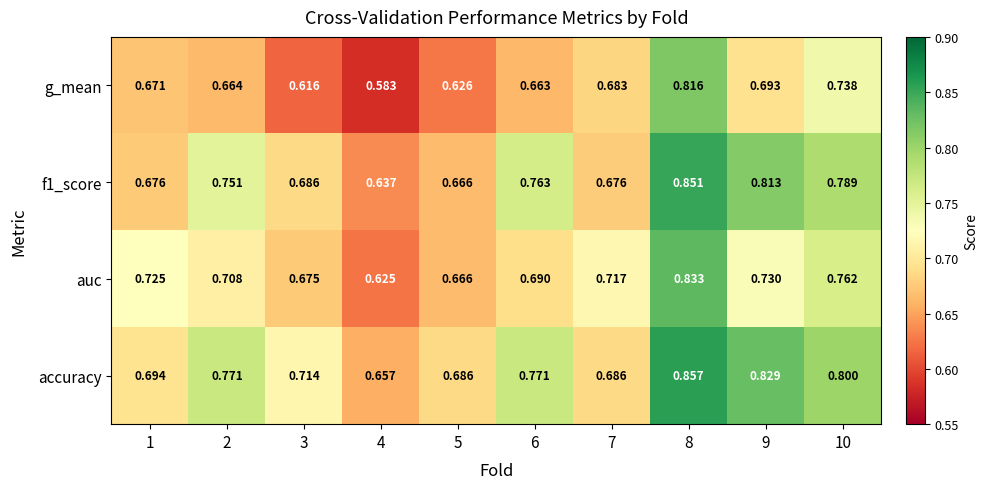

At which category is the sum across all series the highest?

8